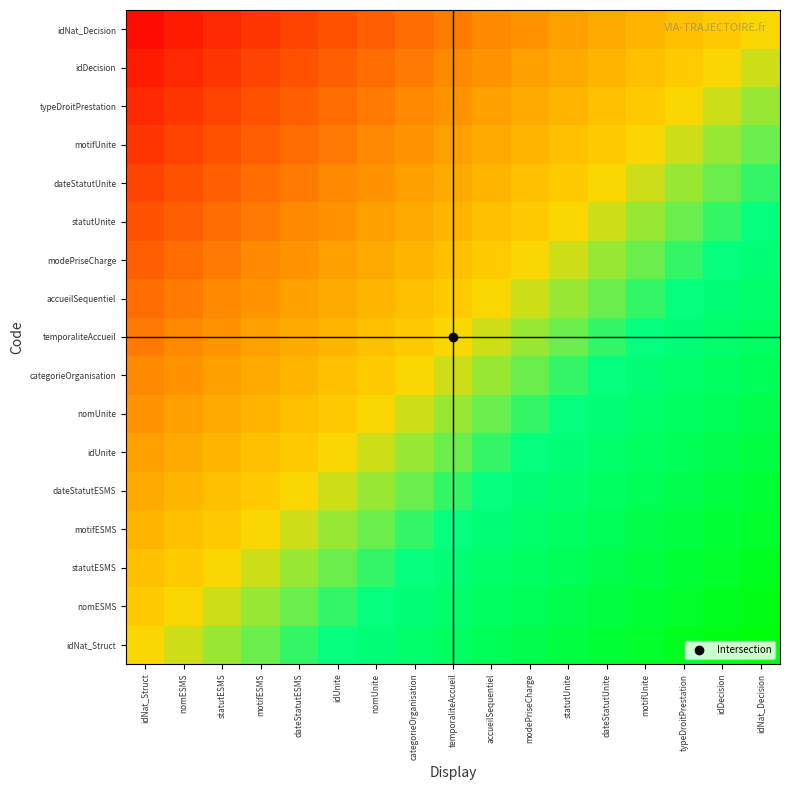

What is the minimum value shown in the chart?

-0.9